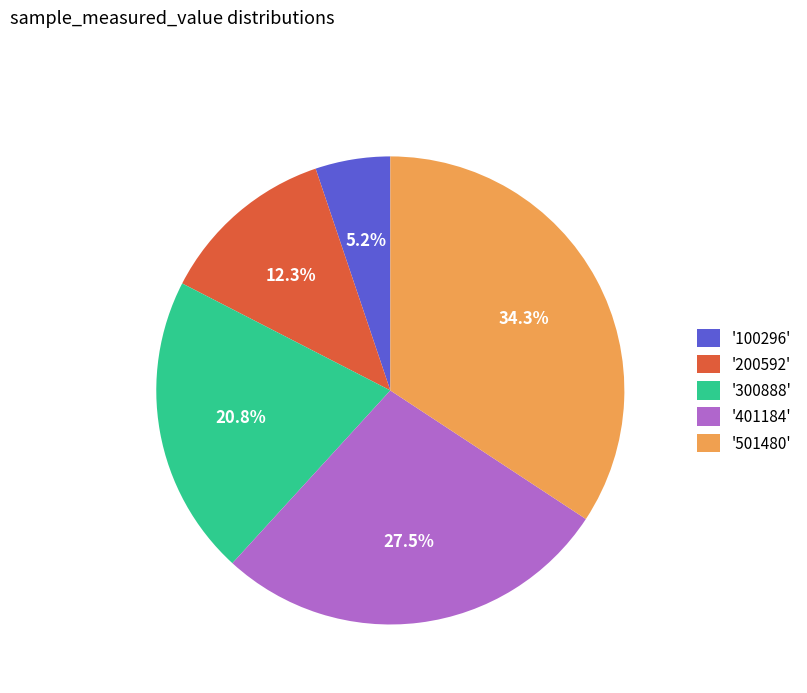

How many segments does this pie chart have?

5